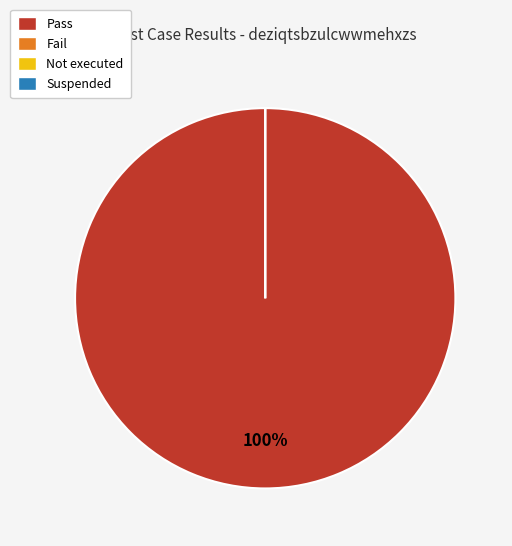

To the nearest percent, what is the combined percentage of Not executed and Pass?

100%